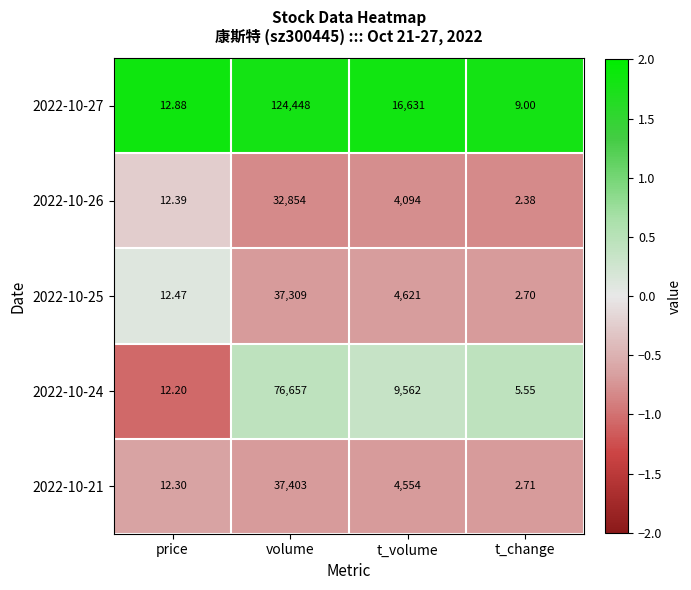

At which category is the sum across all series the highest?

volume